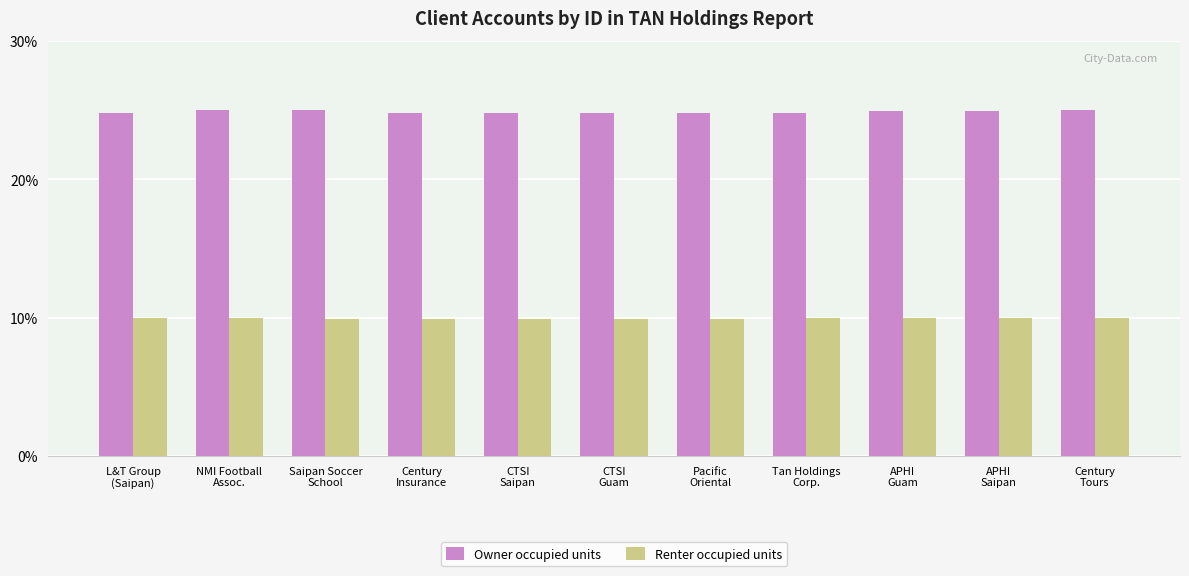

What is the average value of the Renter occupied units series?

9.9